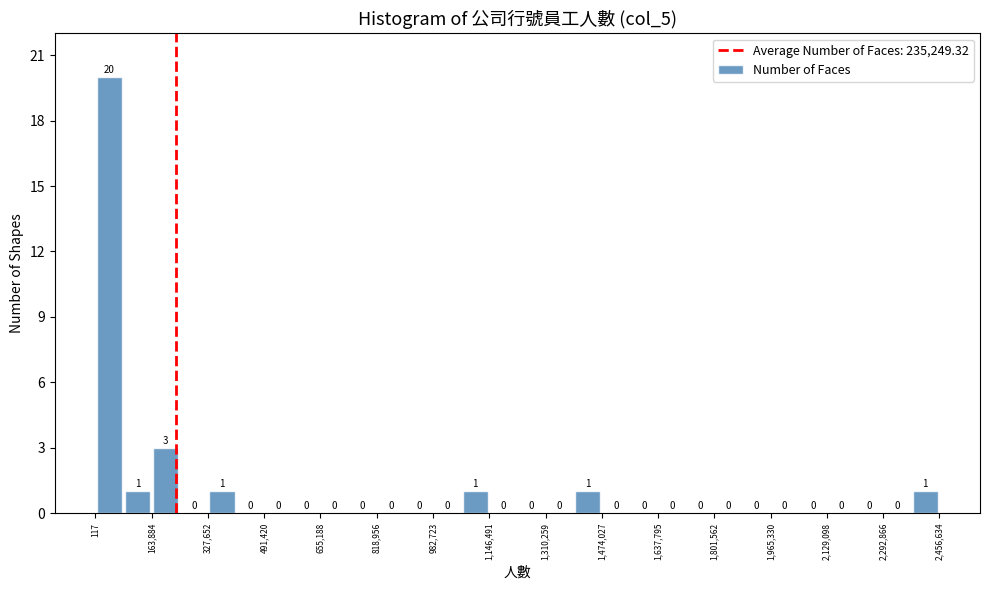

Which range on the x-axis has the tallest bar?

0 to 80000